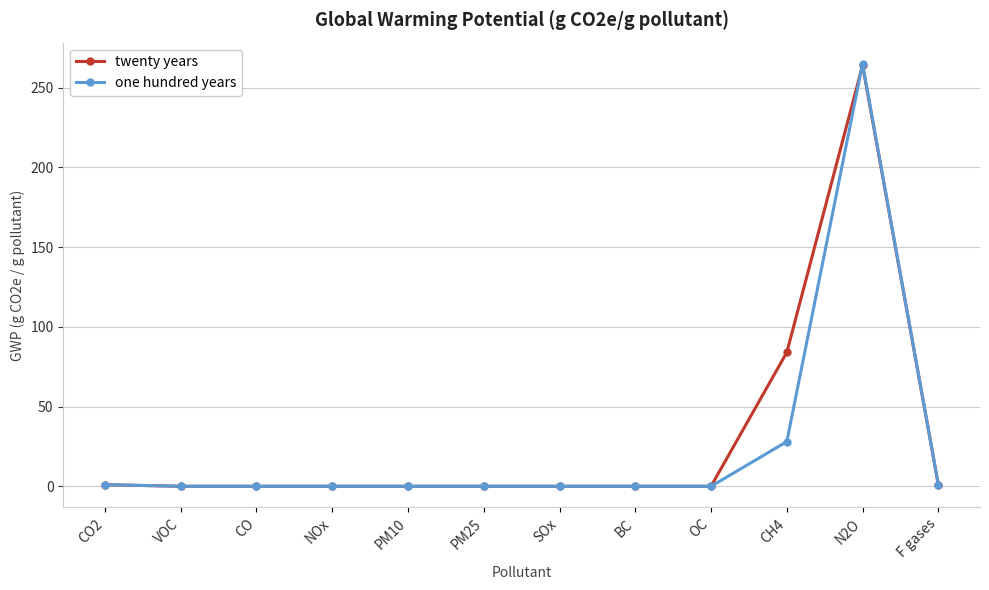

Which series has the widest spread of values?

one hundred years